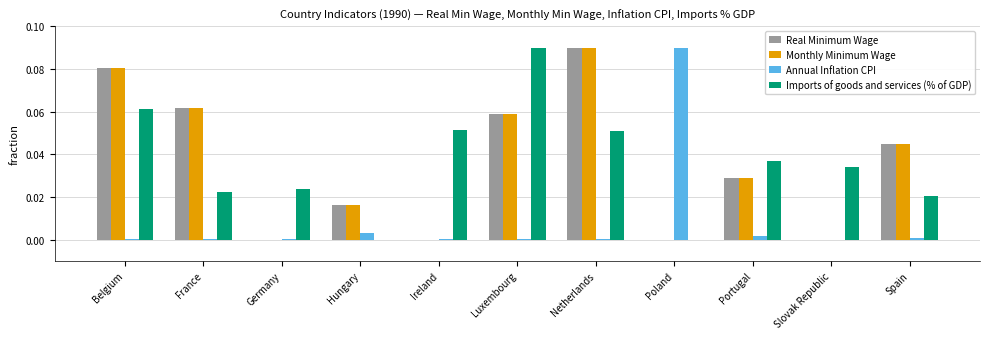

The Imports of goods and services (% of GDP) series shows 0.0 at Poland. True or false?

True